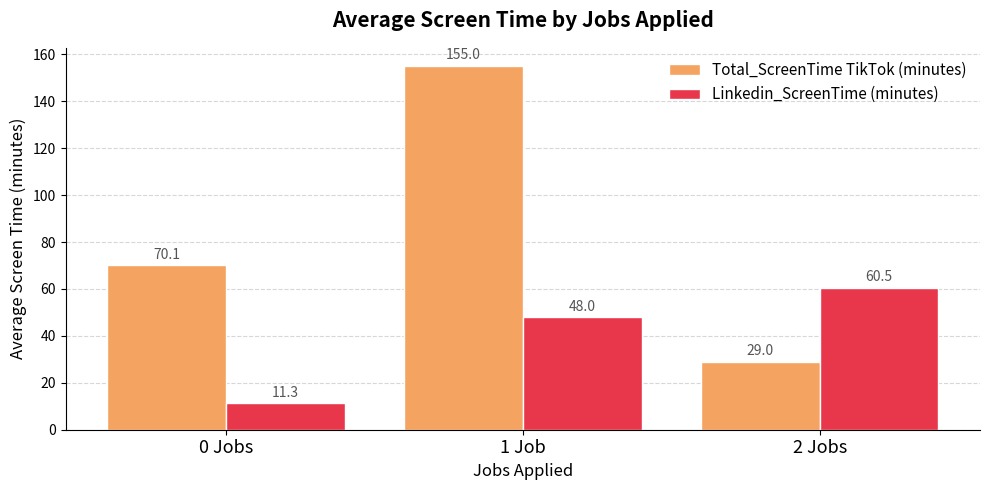

Where is Total_ScreenTime TikTok (minutes) nearest to the value 92?

0 Jobs